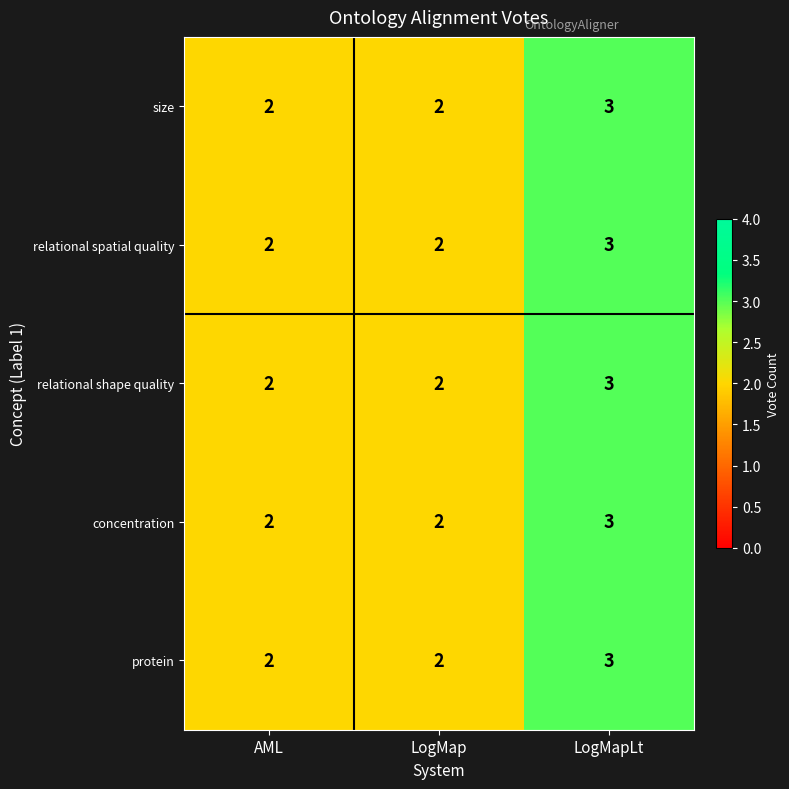

Is it true that relational spatial quality equals 4 at LogMapLt?

False